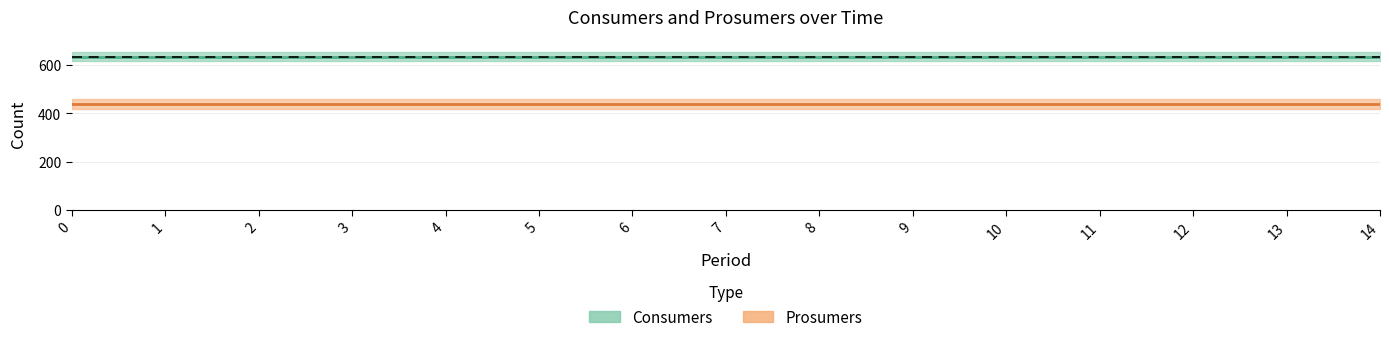

List the series in order of their peak value, highest first.

Consumers, Prosumers